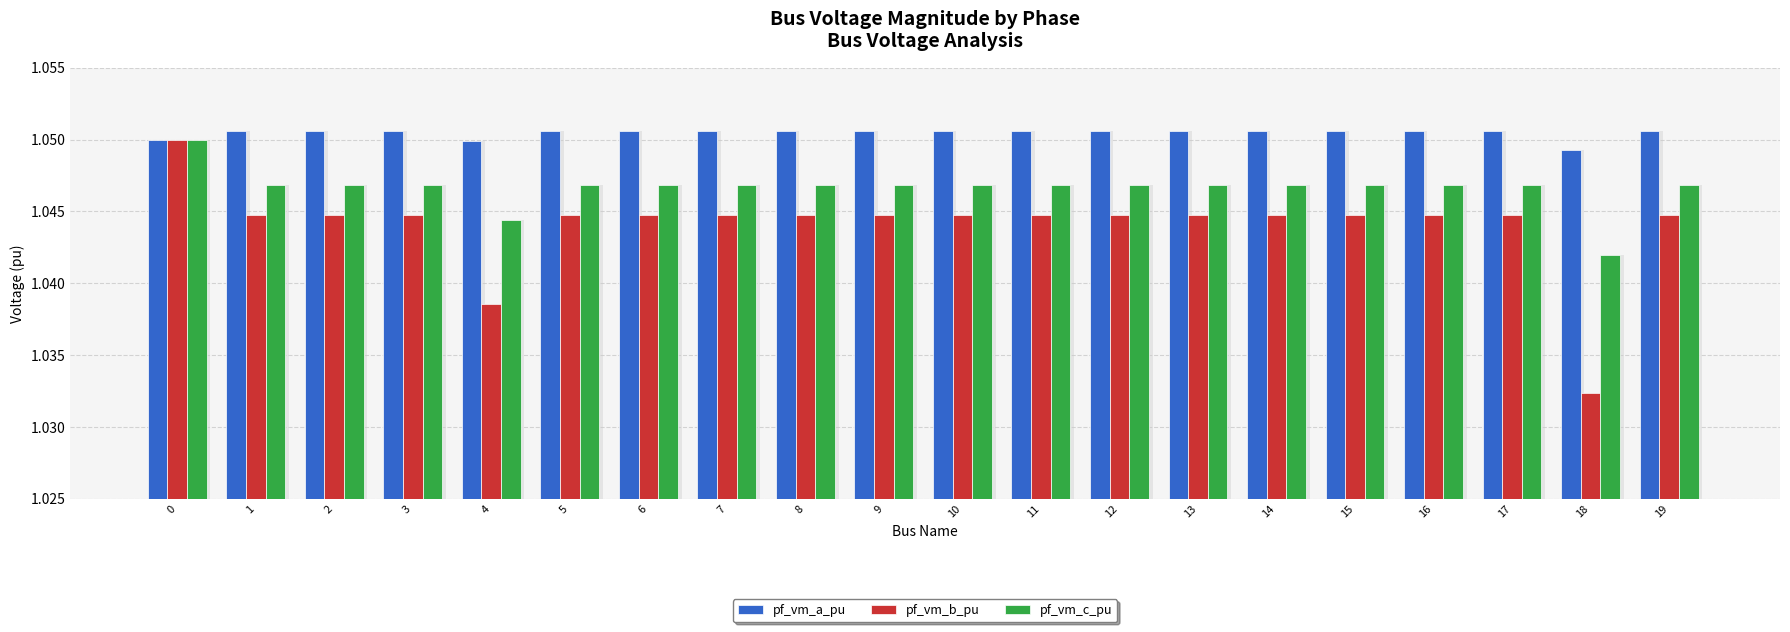

At which label is pf_vm_c_pu closest to 1?

18